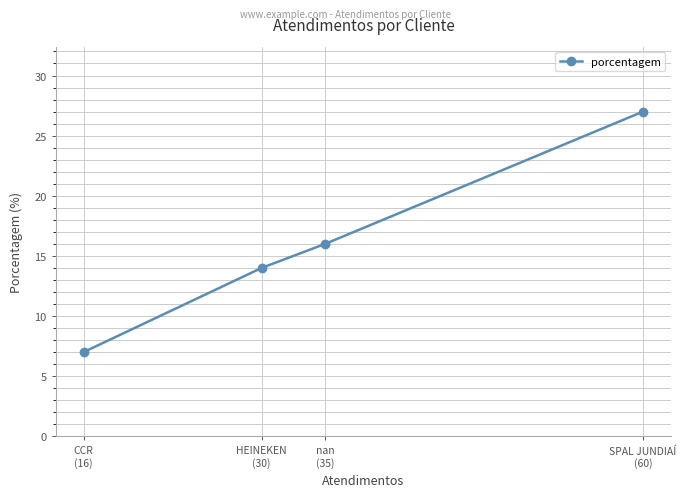

Is it true that the value at HEINEKEN
(30) is 9?

False